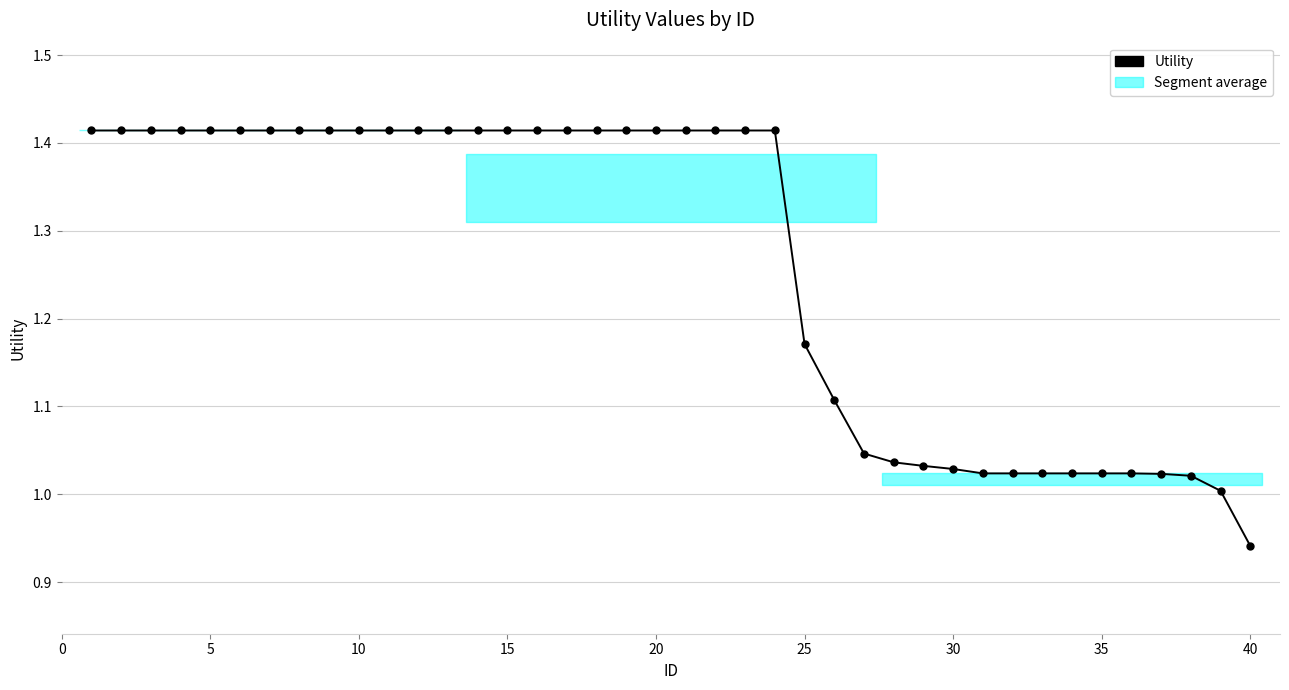

What is the difference between the second highest and minimum values?

0.5